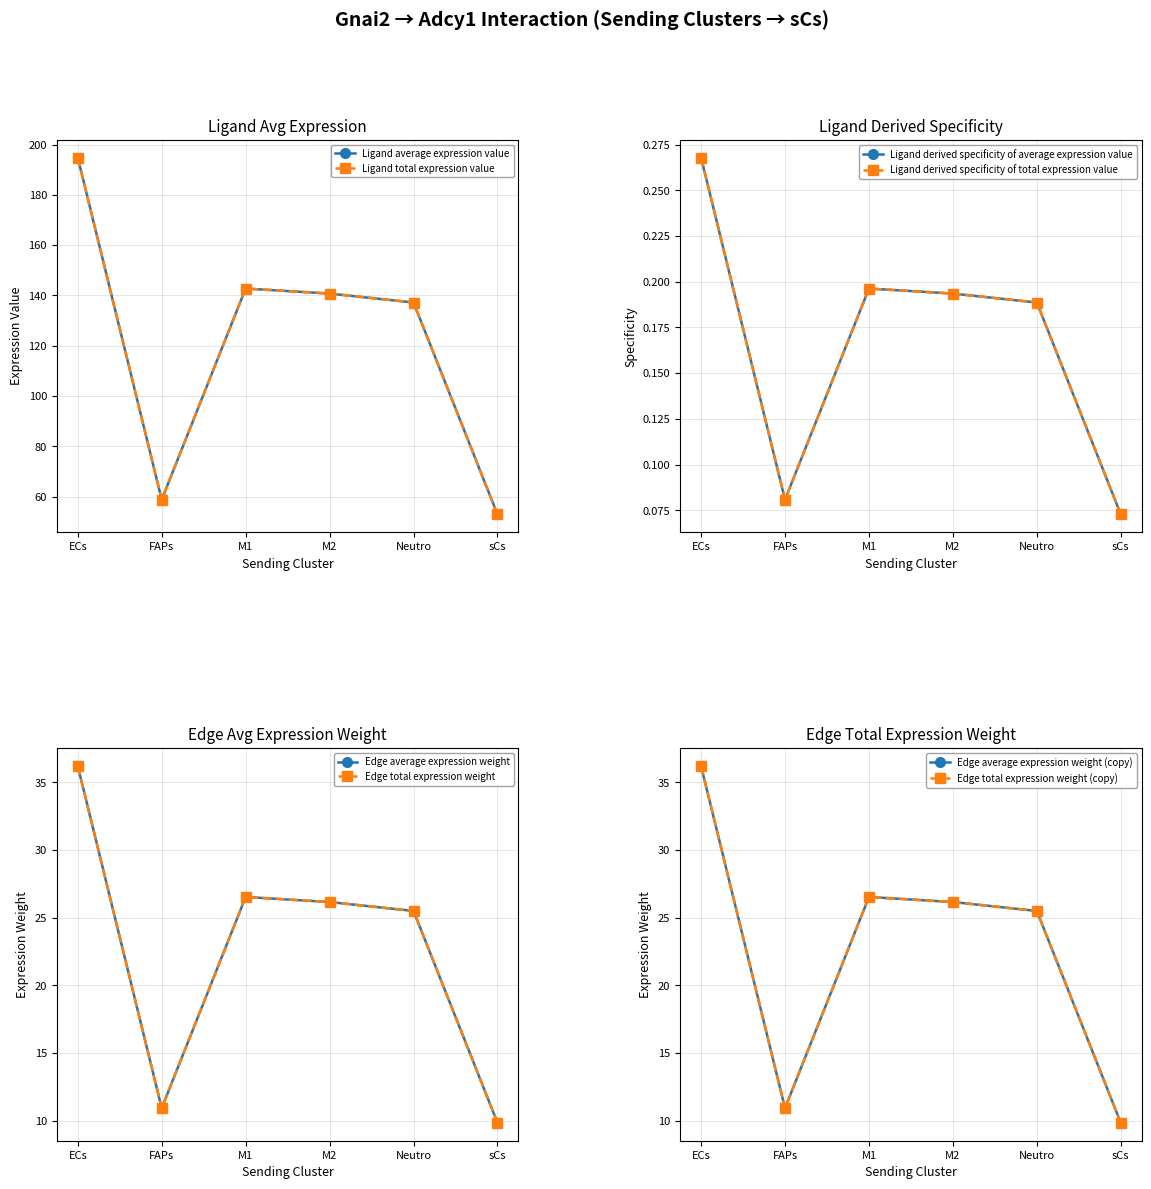

What is the total value across all series at FAPs?

139.6